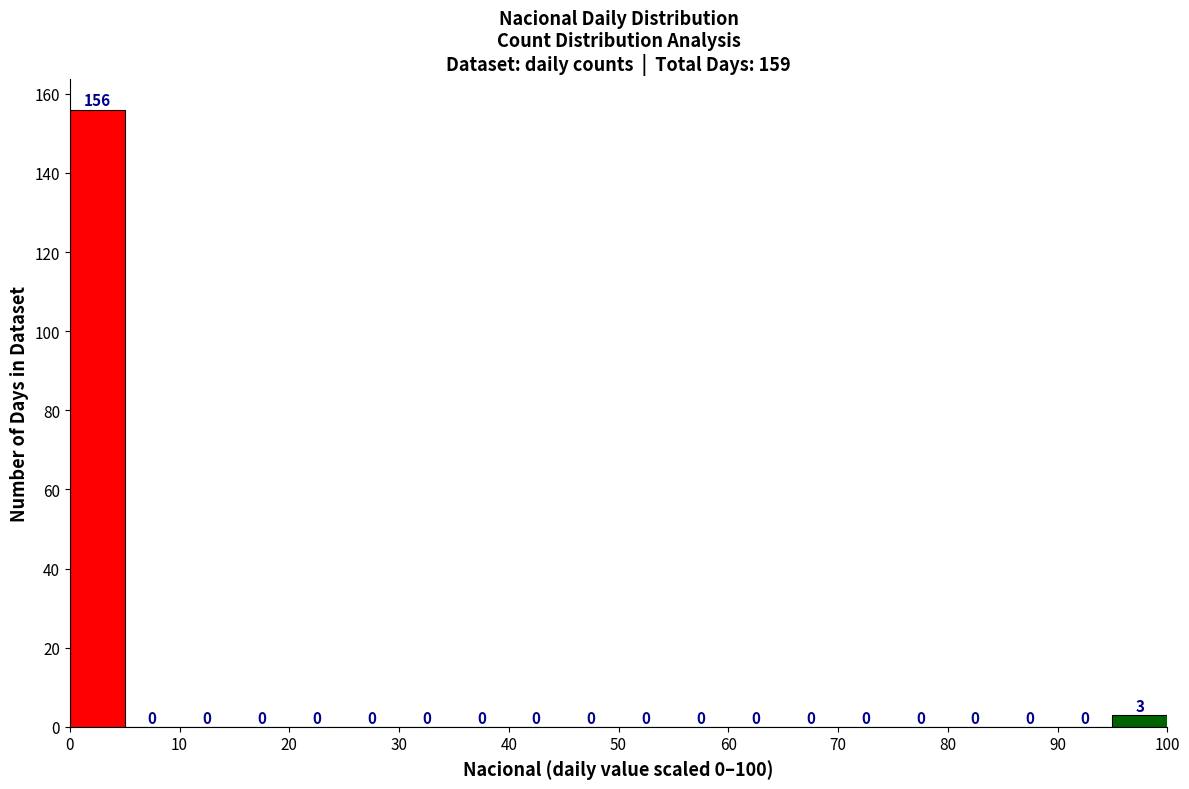

Reading left to right, list every bar in this chart as the range it spans on the x-axis followed by its height.

0 to 5: 156
5 to 10: 0
10 to 15: 0
15 to 20: 0
20 to 25: 0
25 to 30: 0
30 to 35: 0
35 to 40: 0
40 to 45: 0
45 to 50: 0
50 to 55: 0
55 to 60: 0
60 to 65: 0
65 to 70: 0
70 to 75: 0
75 to 80: 0
80 to 85: 0
85 to 90: 0
90 to 95: 0
95 to 100: 3